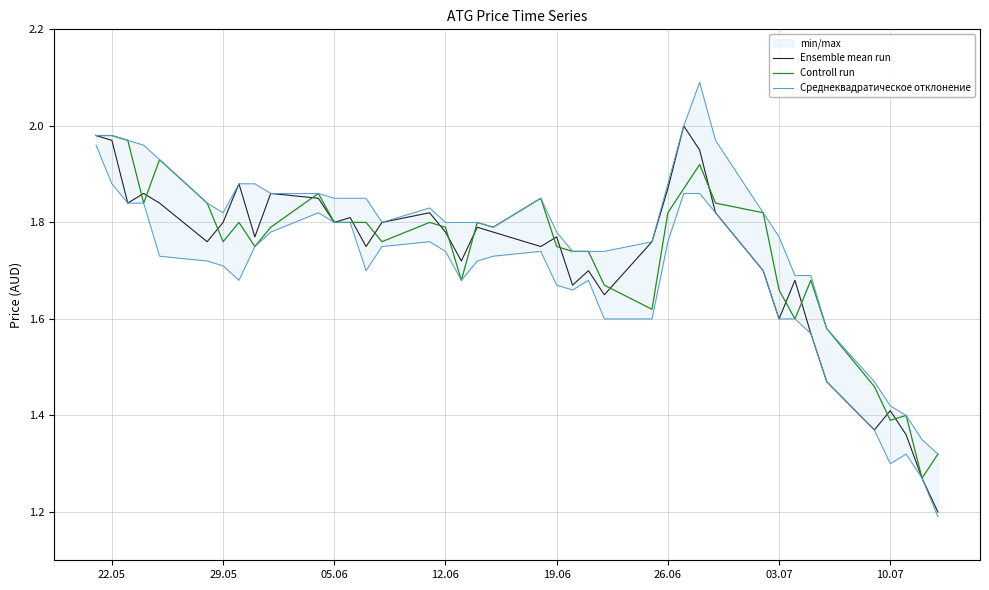

The Controll run series shows 0.9 at 22.05. True or false?

False